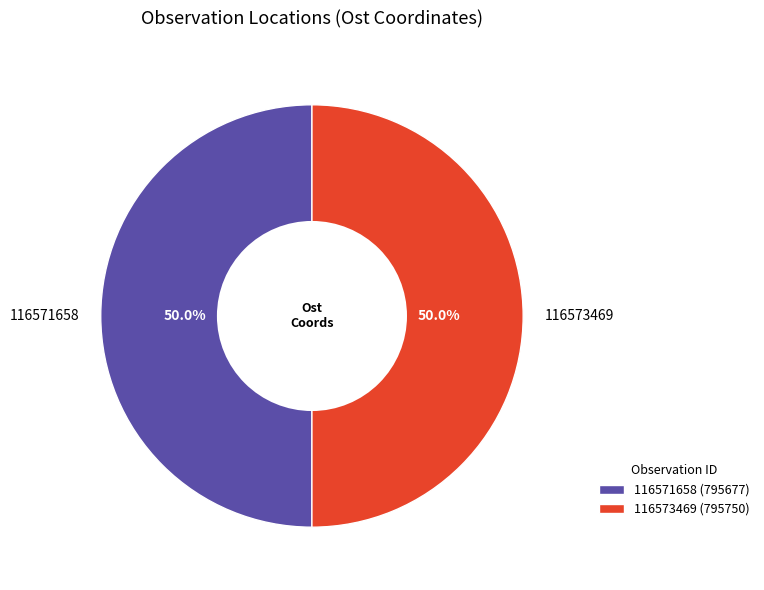

What is the ratio of the value at 116573469 to the value at 116571658?

1.0